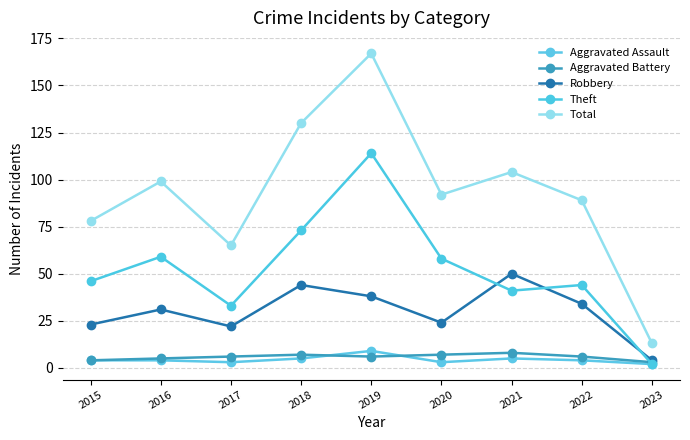

How many data points does each series have?

9